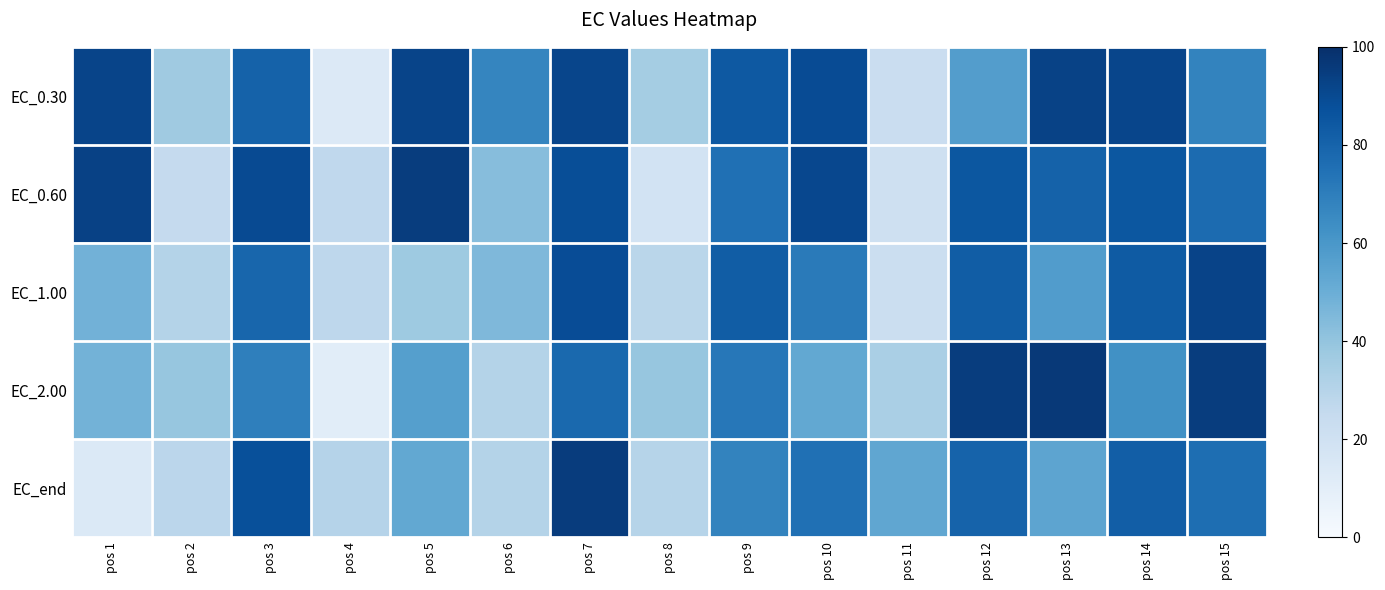

What is the greatest value displayed?

96.4